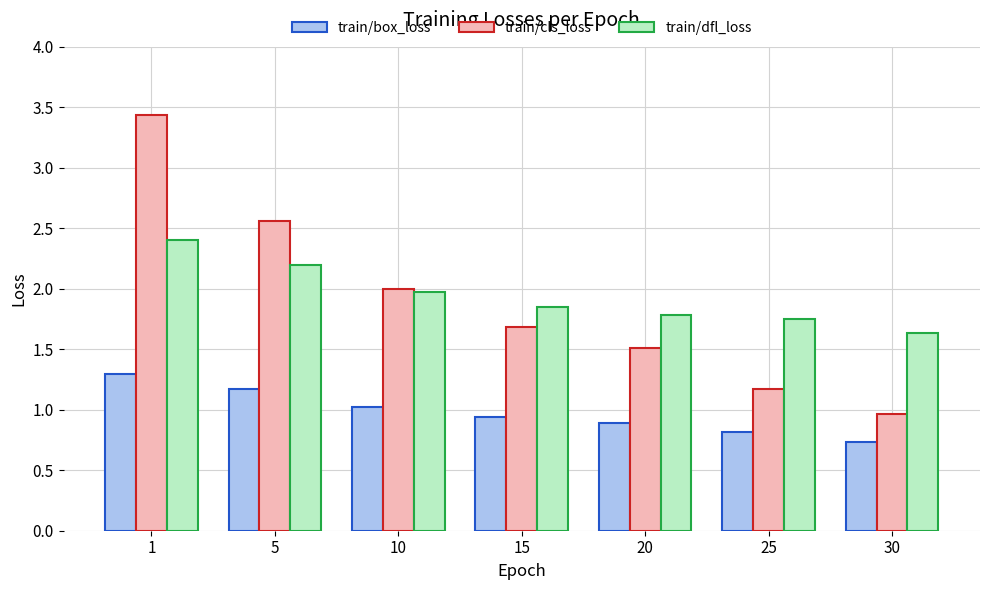

At which category is the sum across all series the highest?

1